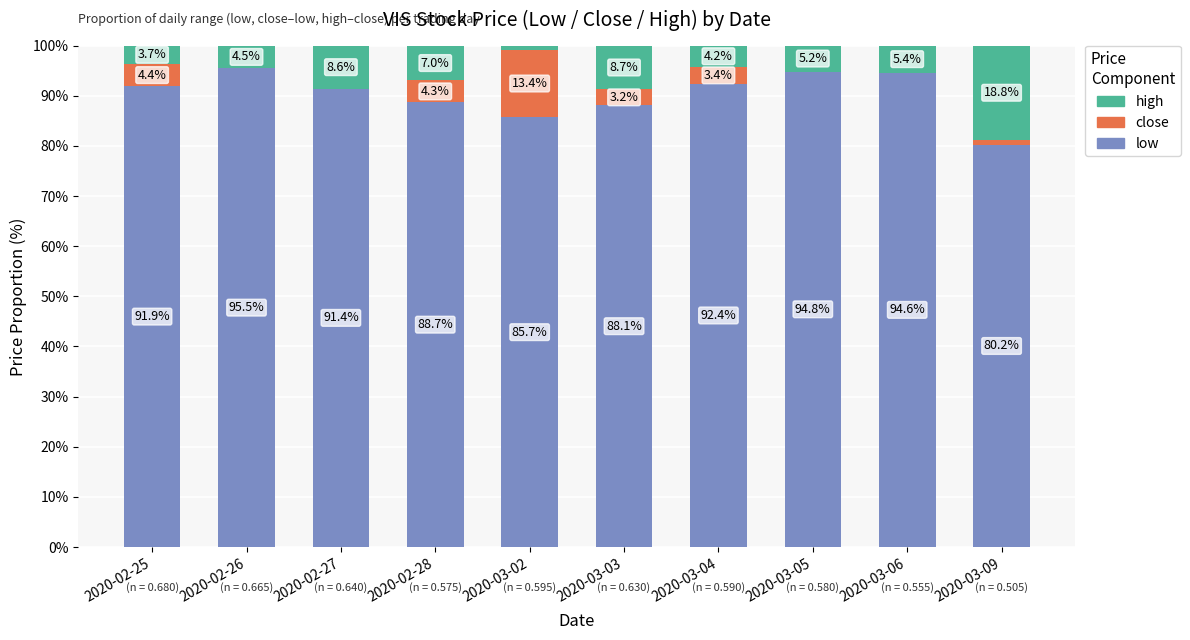

At which label does low reach its peak?

2020-02-26